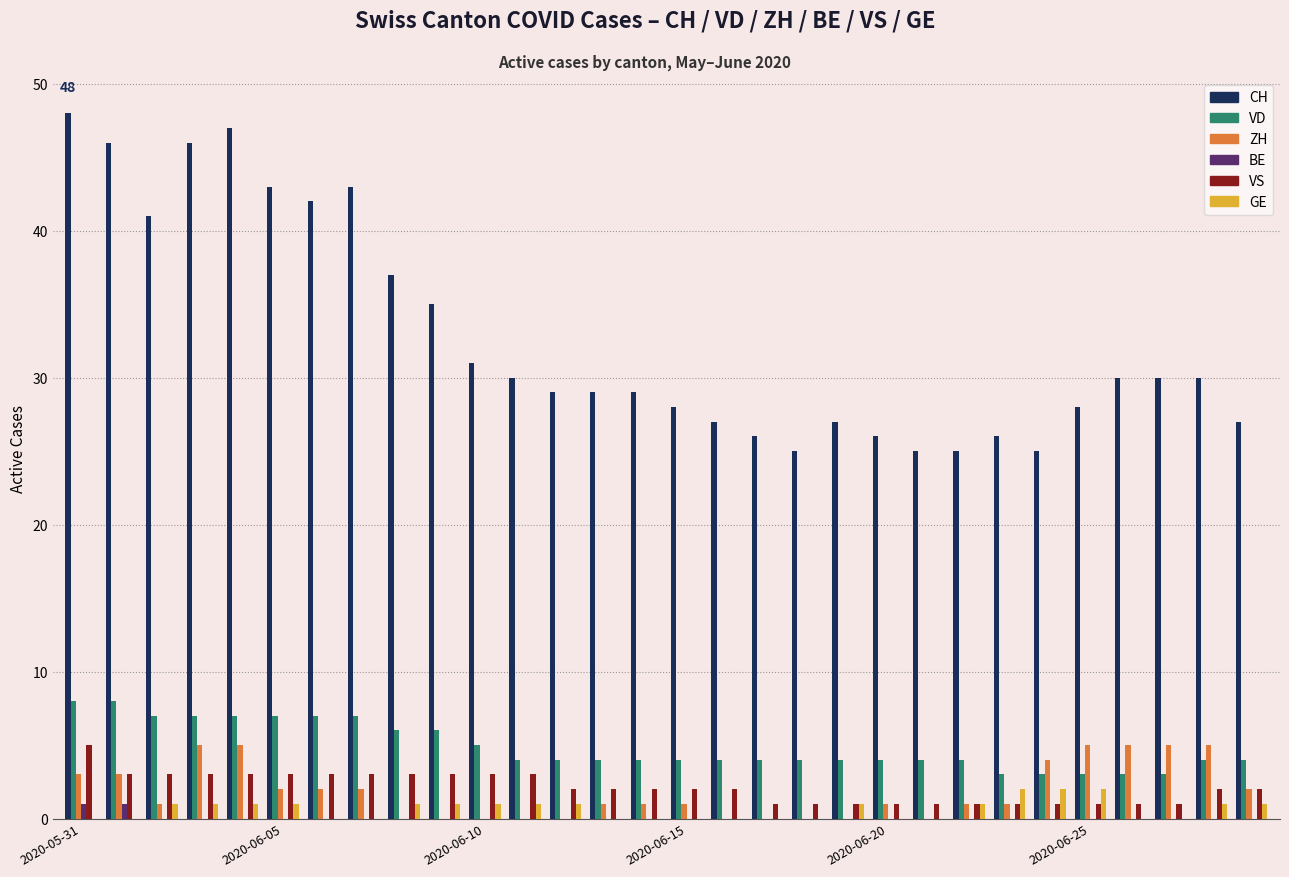

What is the greatest value displayed?

48